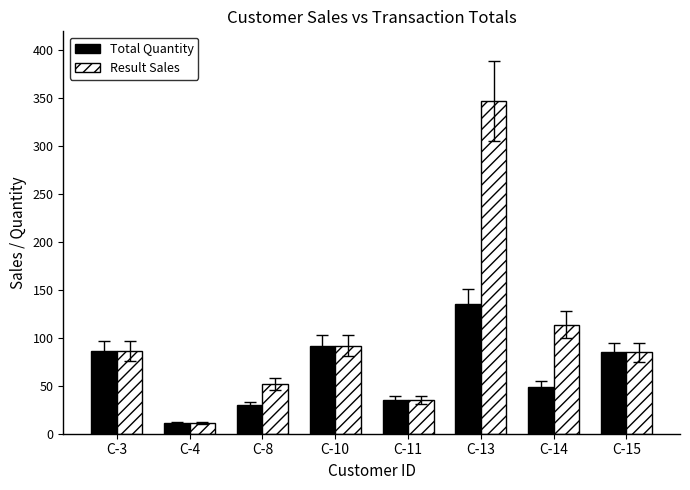

List the series in order of their overall mean, highest first.

Result Sales, Total Quantity